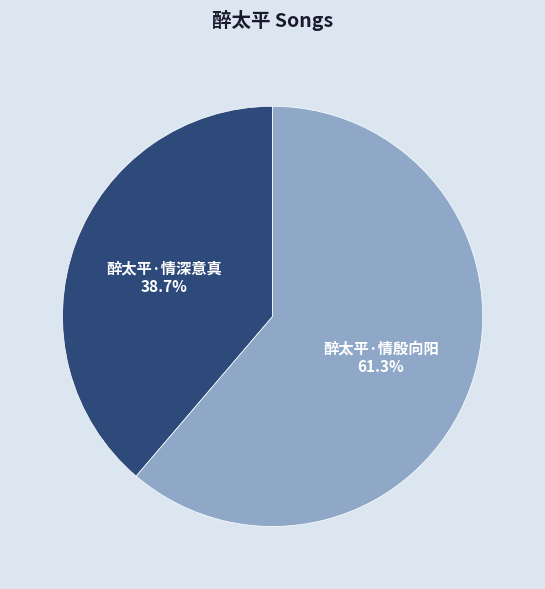

To the nearest percent, what is the difference between the largest and smallest slice percentages?

23%